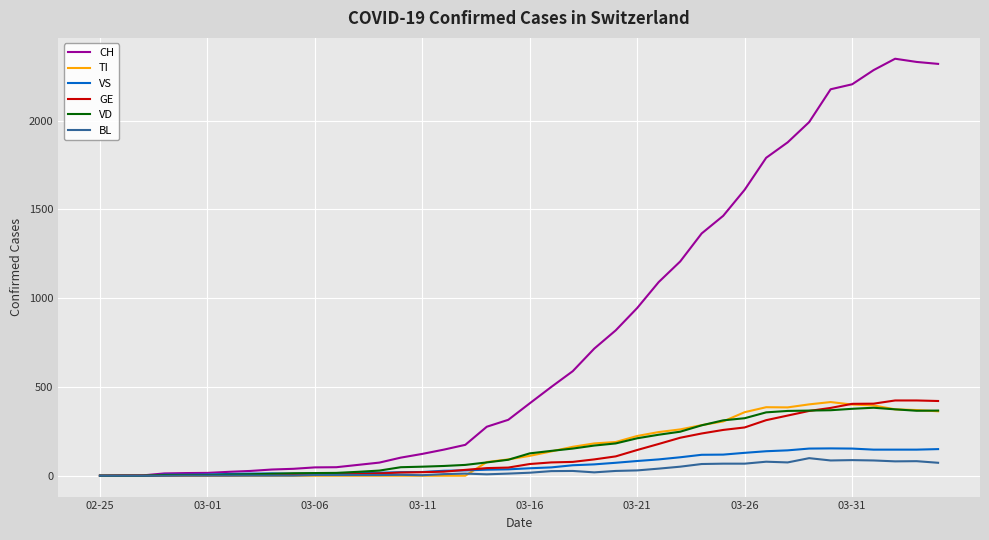

What is the highest value of the BL series?

99